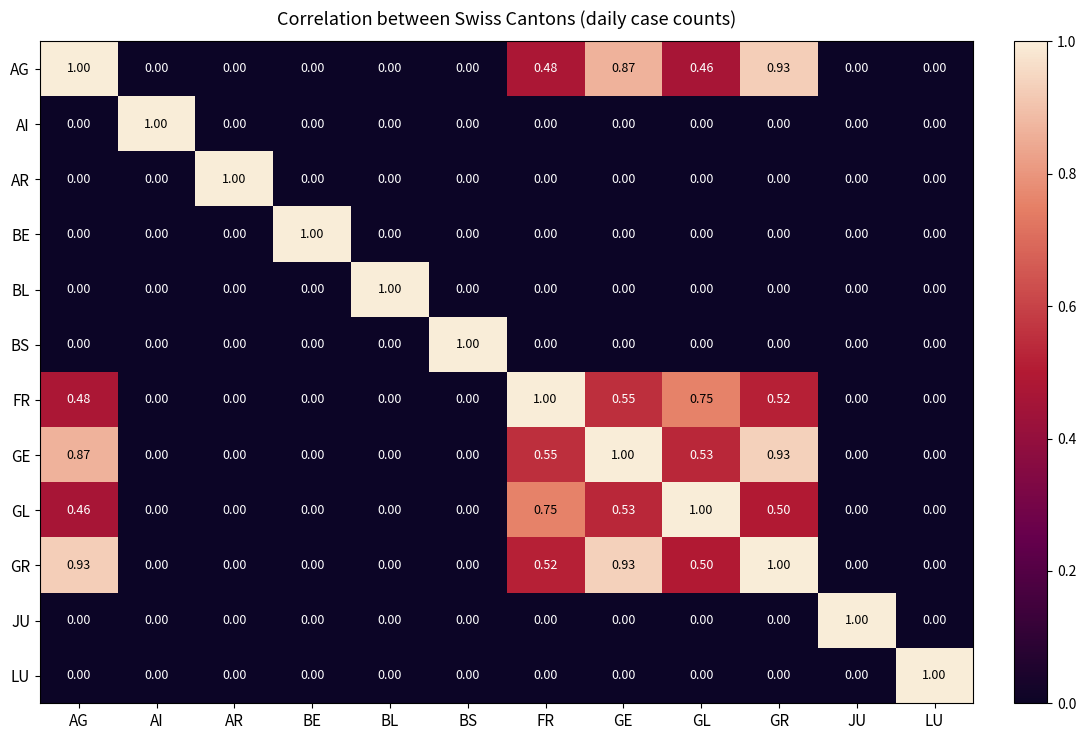

At which label does GR reach its peak?

GR